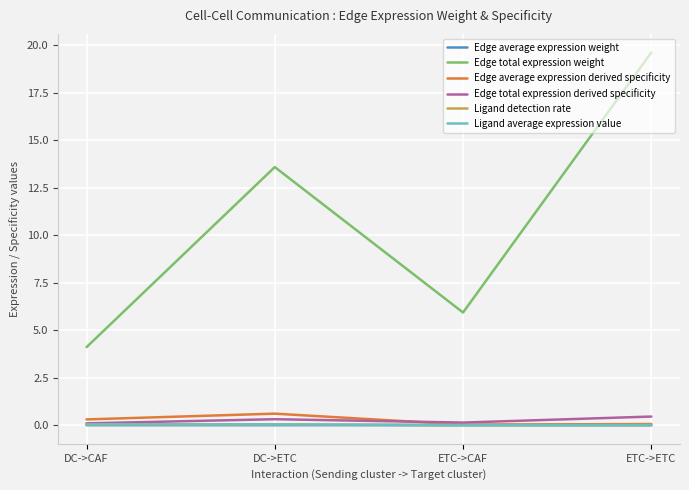

How many lines are shown in the chart?

6